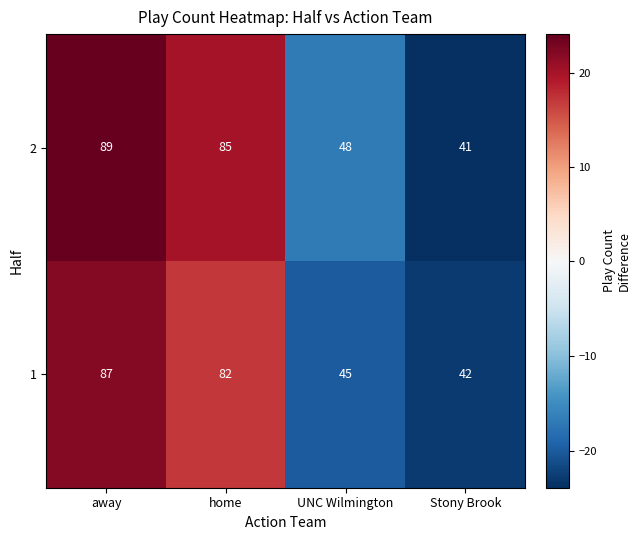

Rank the series by their maximum value, from lowest to highest.

1, 2